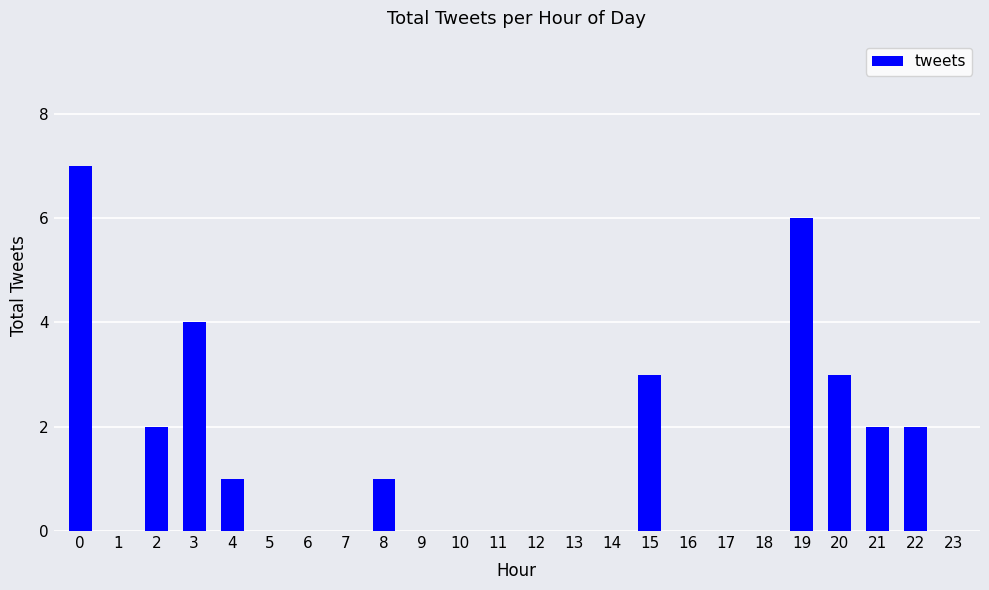

What is the sum of the values at 15 and 5?

3